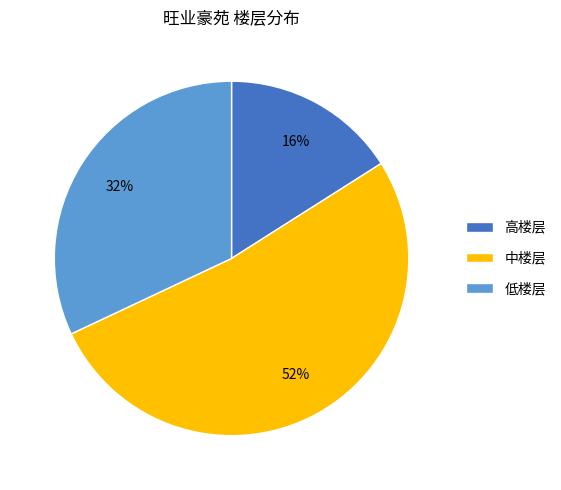

Is 中楼层 the majority of the pie?

Yes